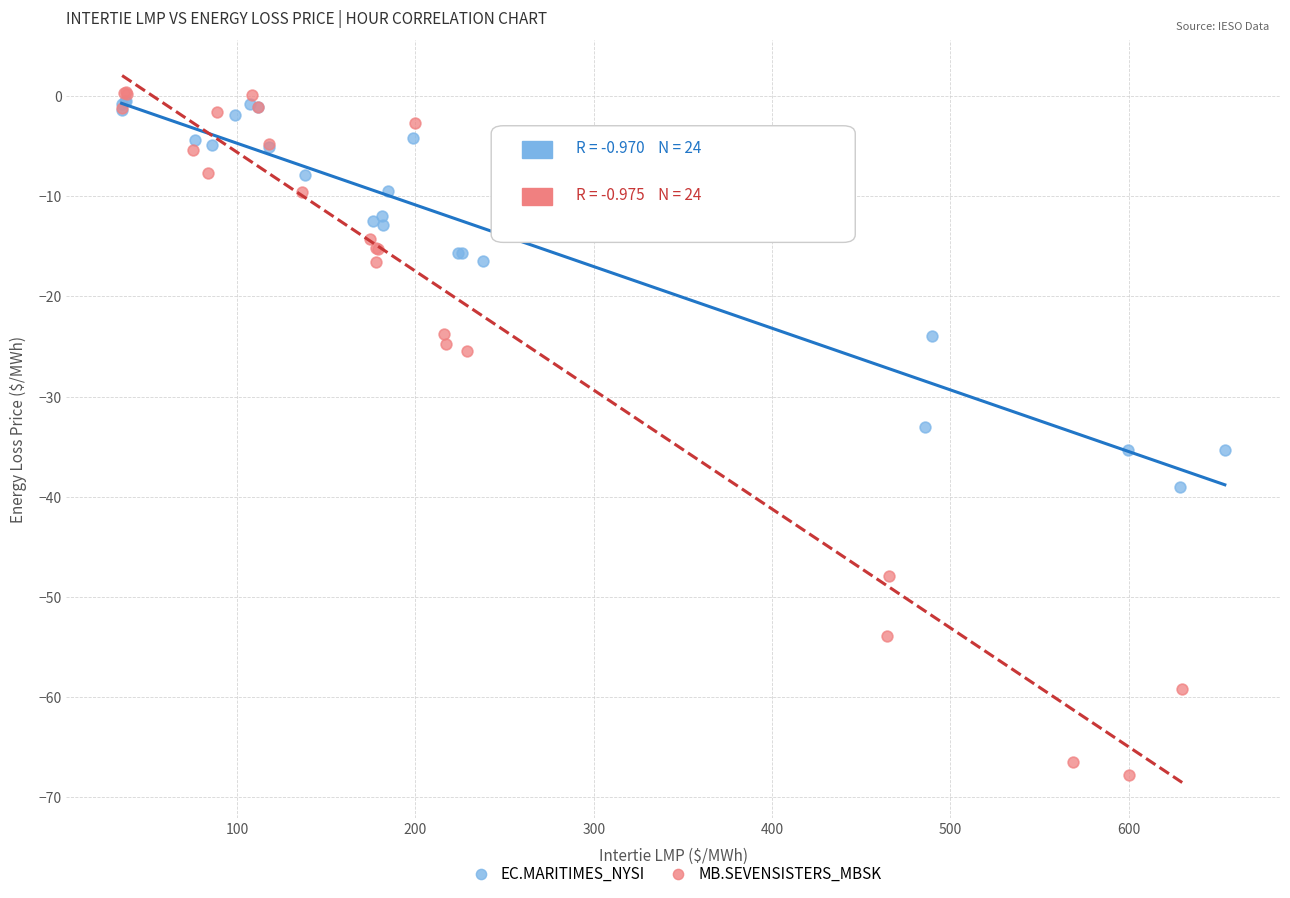

Which series contains the lowest Y value?

MB.SEVENSISTERS_MBSK